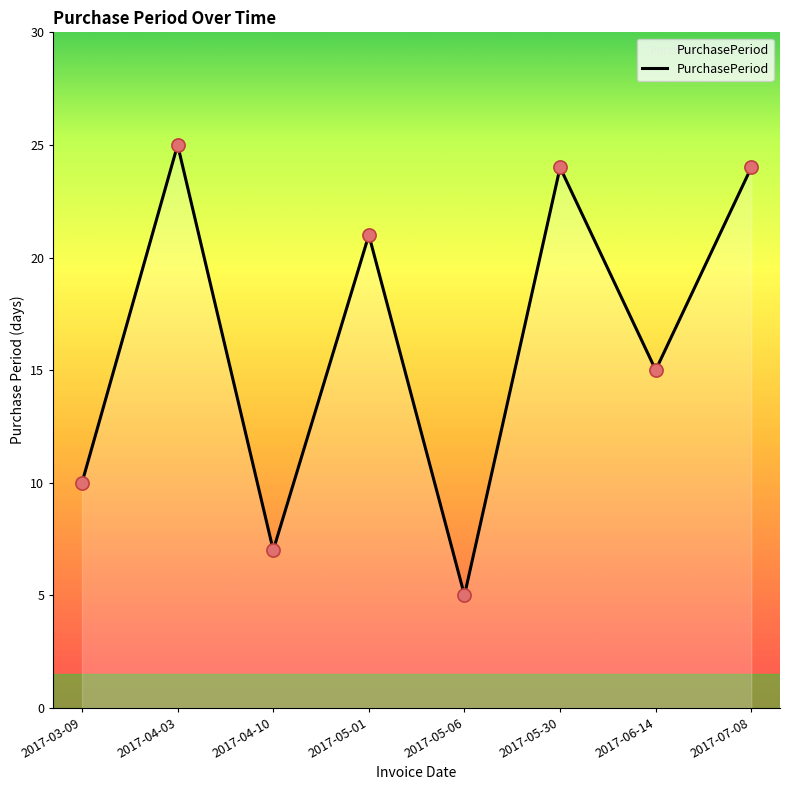

Between 2017-04-10 and 2017-07-08, which is larger?

2017-07-08